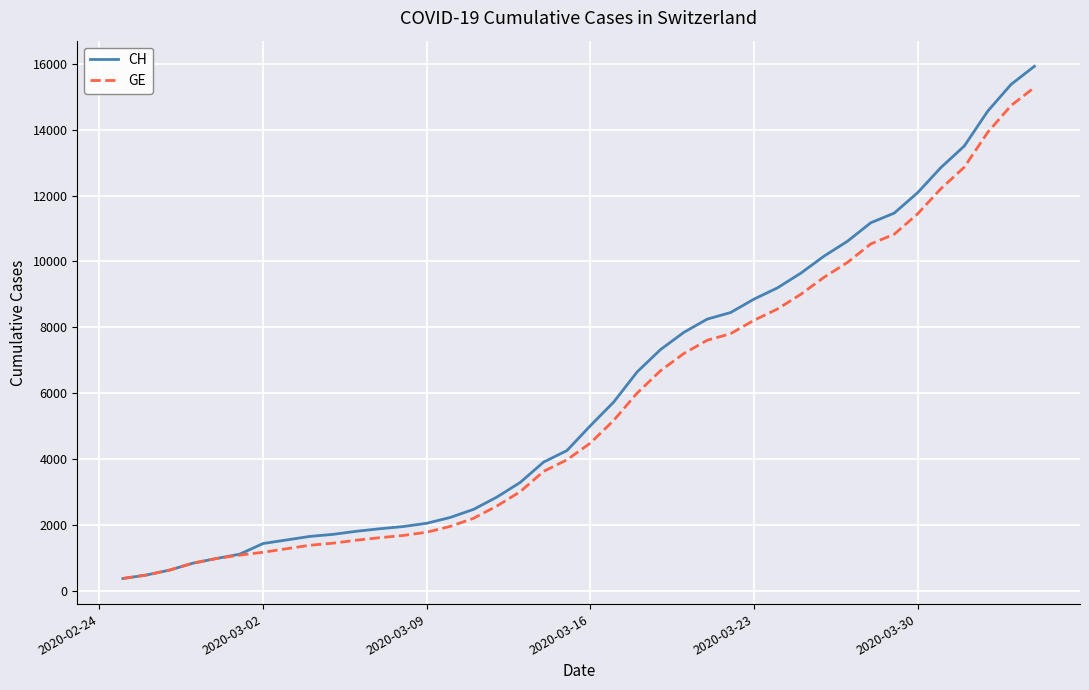

Which series has the widest spread of values?

CH